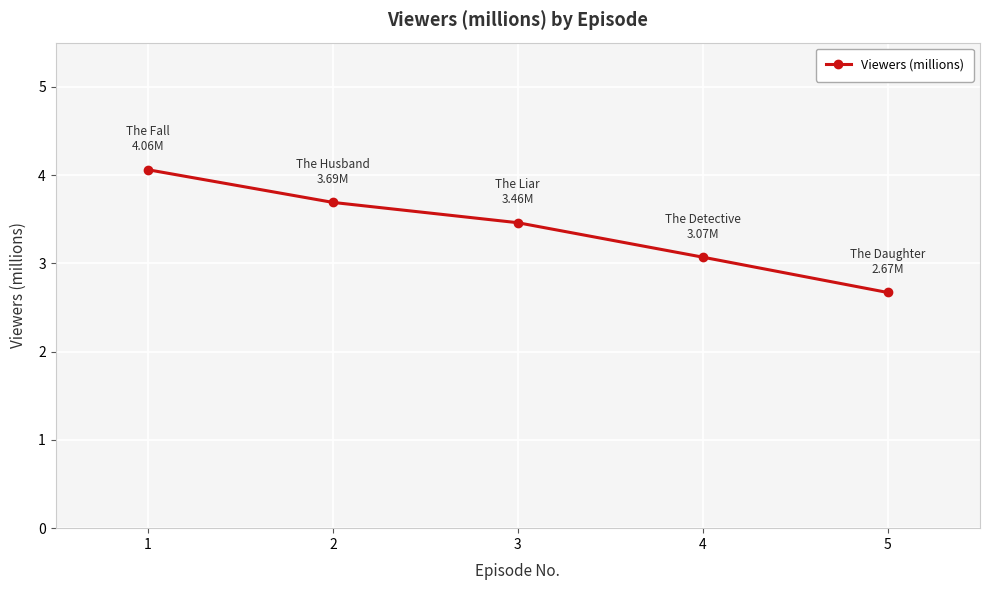

Does the chart have visible grid lines?

Yes